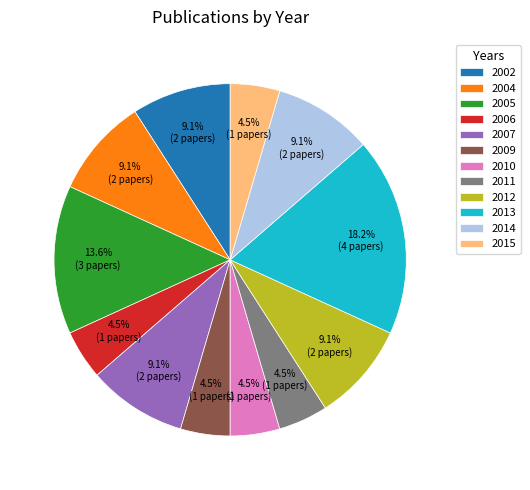

Count the number of slices in the pie.

12